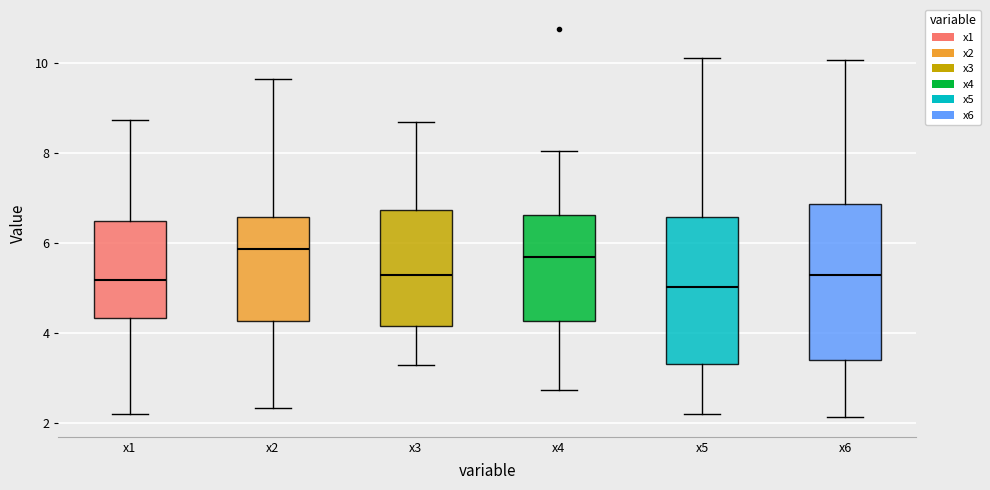

Where is the lower edge of the box for x3 on the y-axis? The values are not printed on the chart, so give them approximately, as read against the axis.

4.2